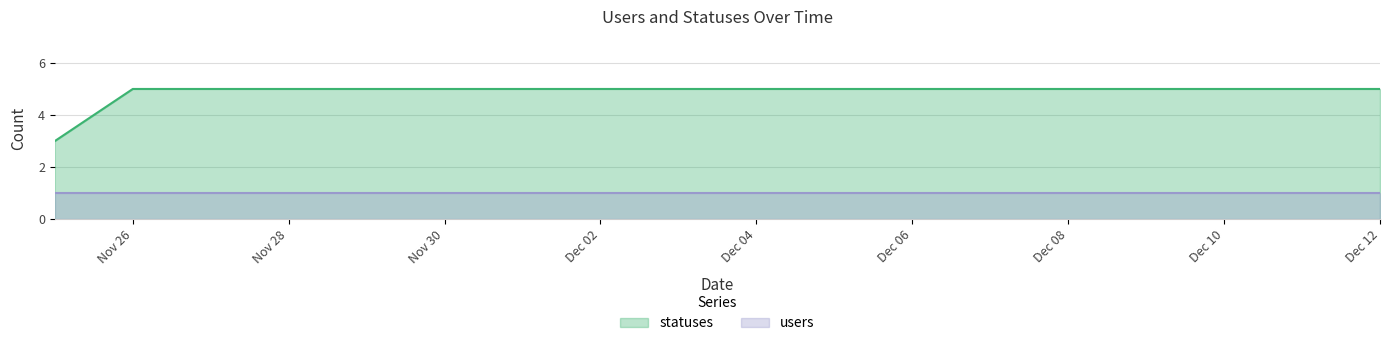

How many distinct data groups are displayed?

2